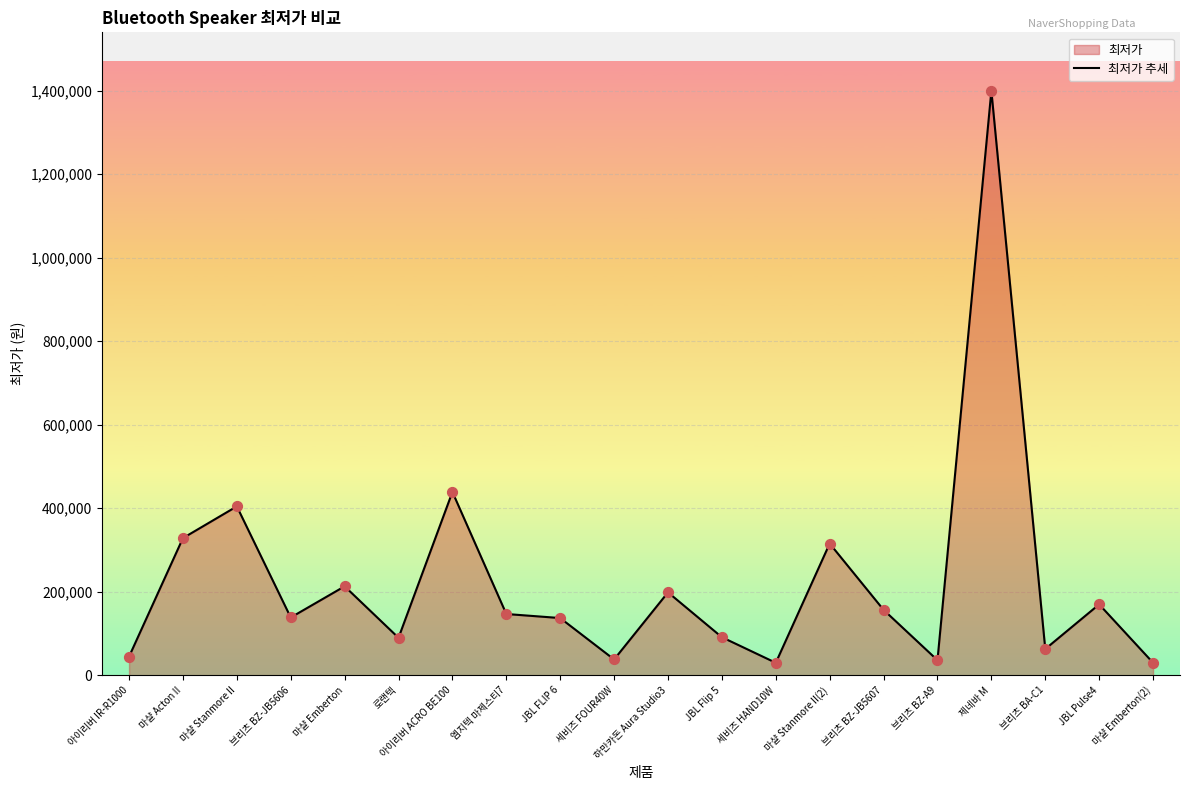

Between 엠지텍 마제스티7 and 브리츠 BZ-JB5606, which is larger?

엠지텍 마제스티7